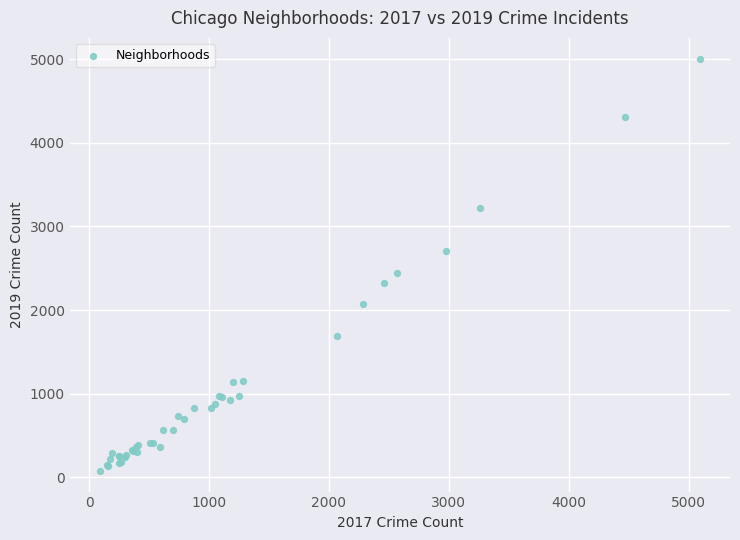

What Y value in the scatter plot is closest to 2542?

2441